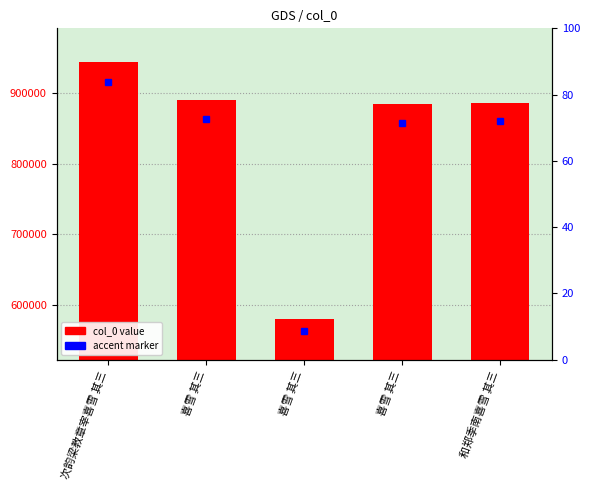

Reading right to left, what are all the values shown in this chart?

和郑季南喜雪 其三=886169	喜雪 其三=884534	喜雪 其三=580937	喜雪 其三=889416	次韵梁教章宰喜雪 其三=943864